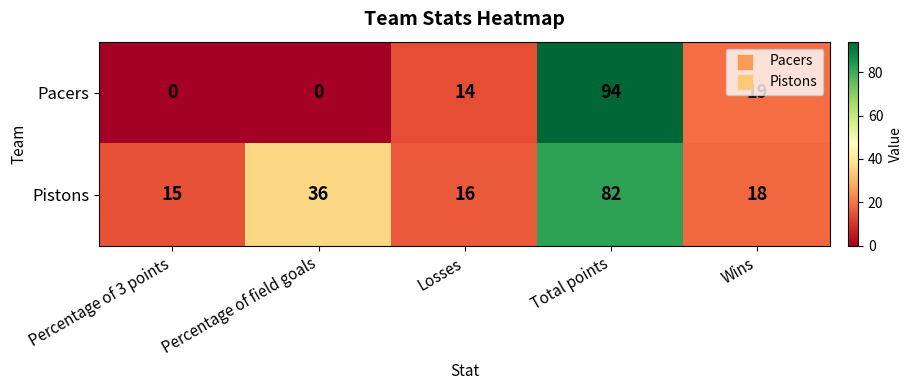

Count the number of data series in this chart.

2